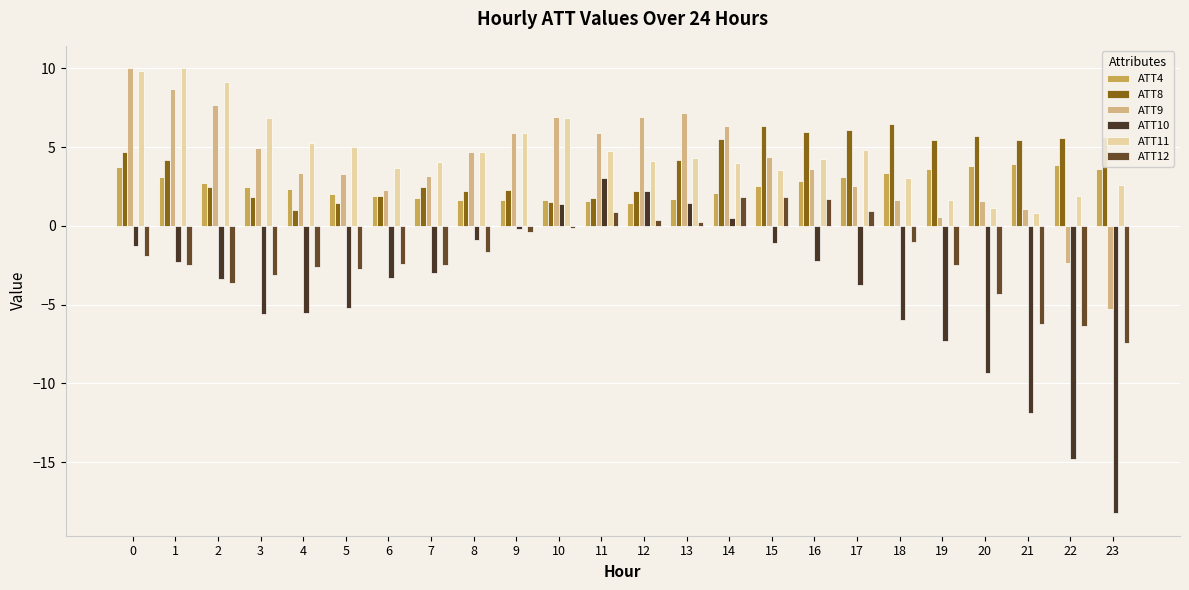

What are all the series names shown in the legend?

ATT4, ATT8, ATT9, ATT10, ATT11, ATT12